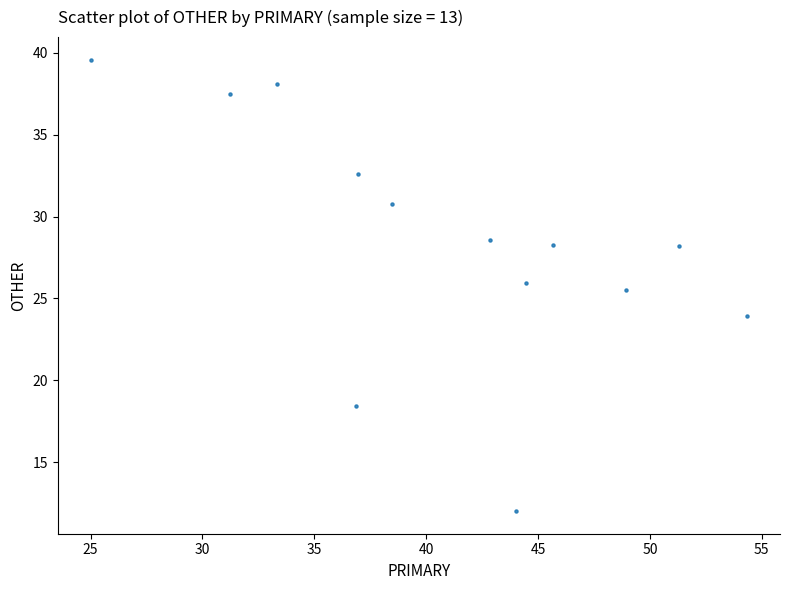

What Y value in the scatter plot is closest to 25?

25.5